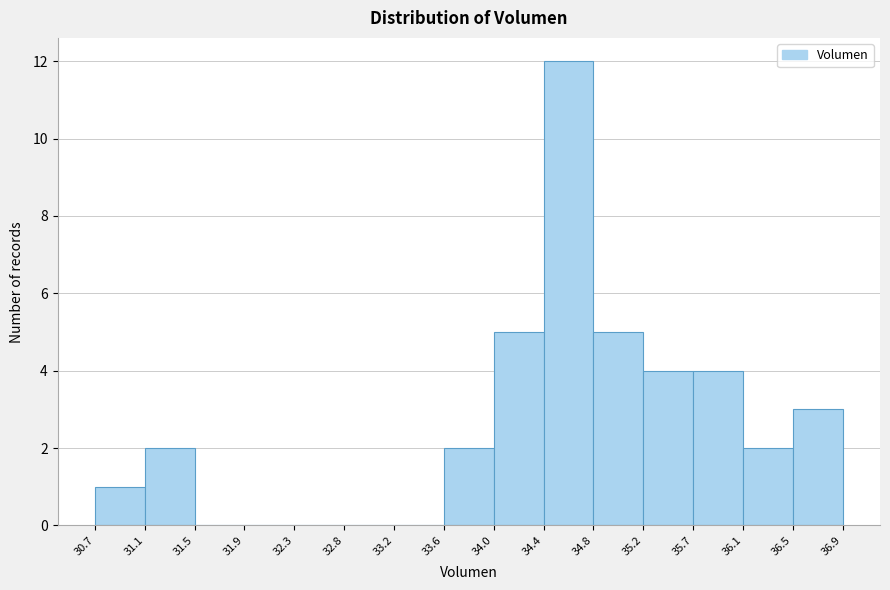

Reading left to right, transcribe this chart: for each bar, give the range it covers on the x-axis and its height. The values are not printed on the chart, so give them approximately, as read against the axis.

30.7 to 31.1: 1
31.1 to 31.5: 2
31.5 to 31.9: 0
31.9 to 32.3: 0
32.3 to 32.8: 0
32.8 to 33.2: 0
33.2 to 33.6: 0
33.6 to 34.0: 2
34.0 to 34.4: 5
34.4 to 34.8: 12
34.8 to 35.2: 5
35.2 to 35.7: 4
35.7 to 36.1: 4
36.1 to 36.5: 2
36.5 to 36.9: 3